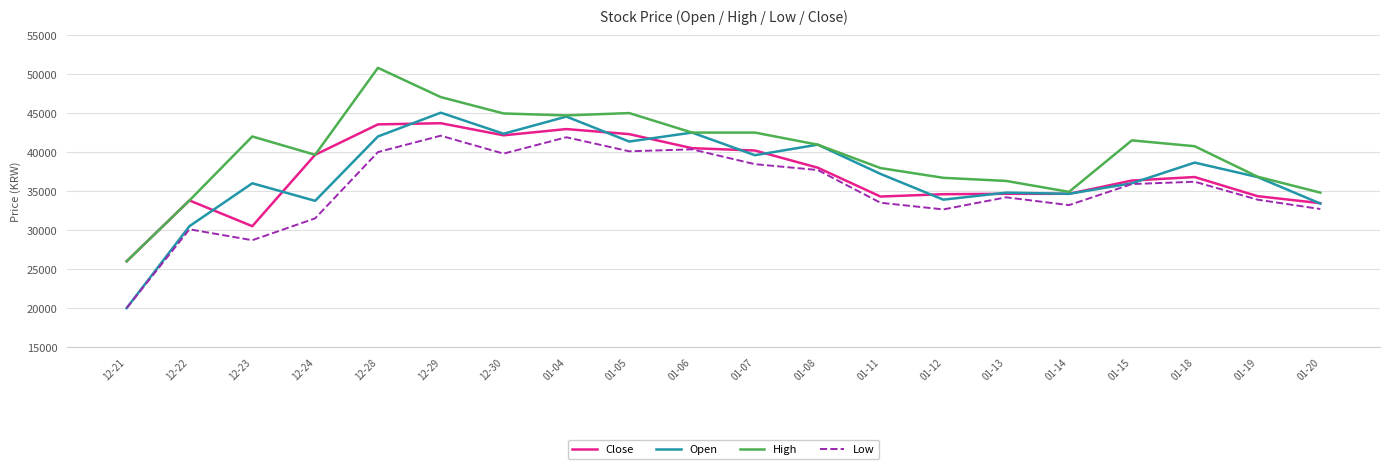

At which label does Low first exceed 35900?

12-28